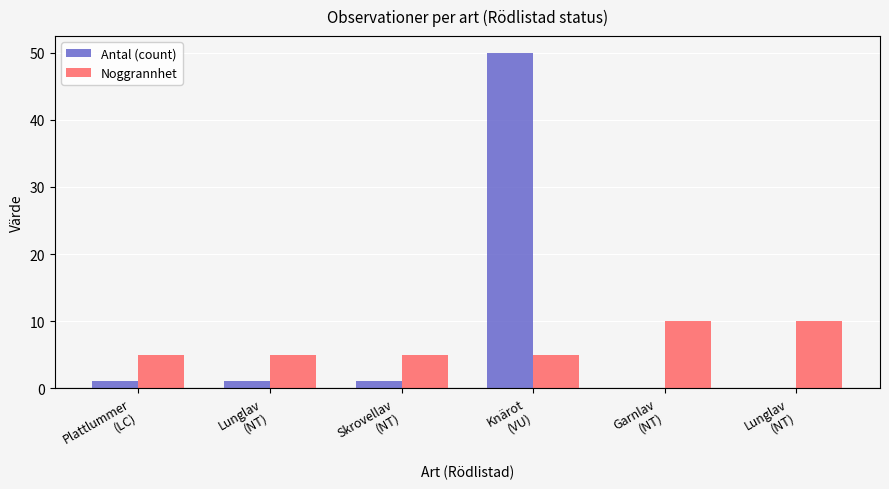

Reading right to left, extract all data points from this chart.

Antal (count): 0	0	50	1	1	1
Noggrannhet: 10	10	5	5	5	5